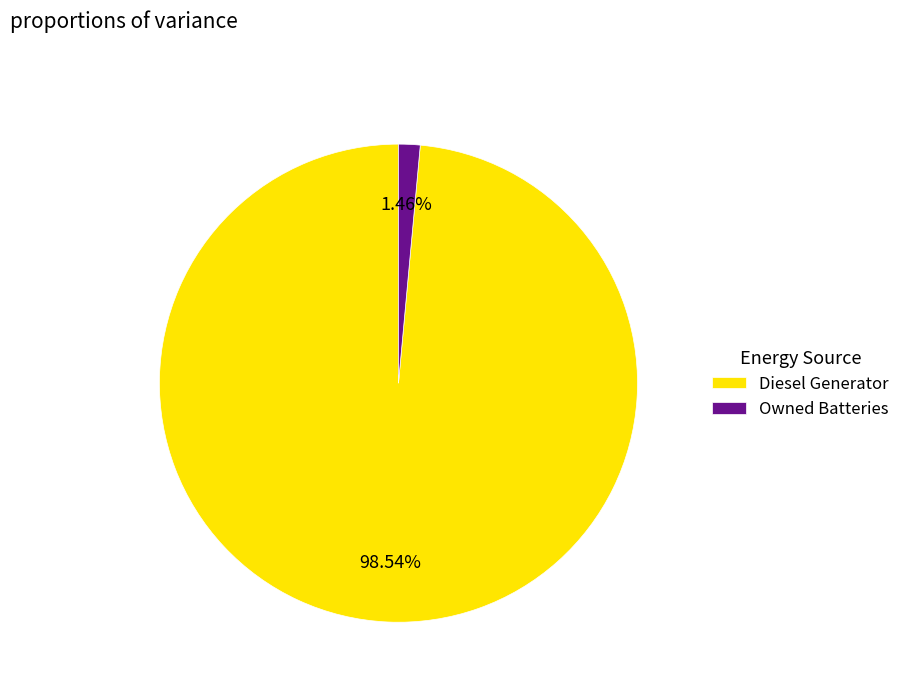

How many segments does this pie chart have?

2